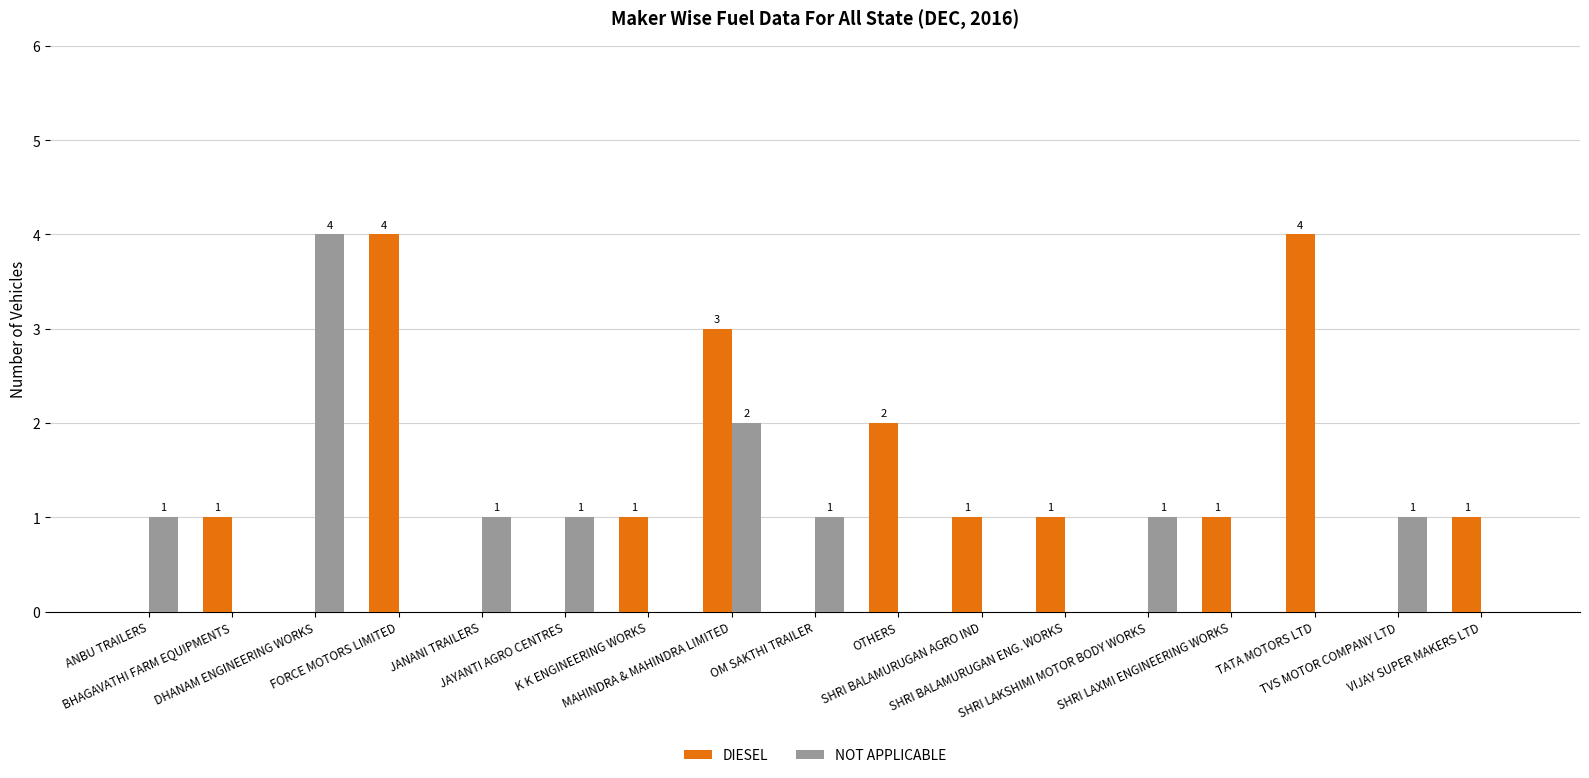

What is the sum of all DIESEL values?

19